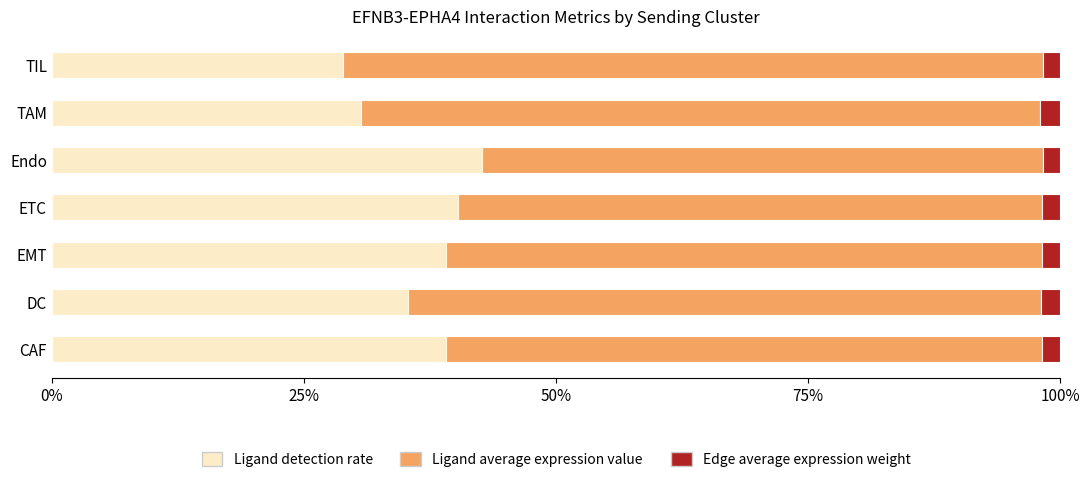

List the series in order of their overall mean, highest first.

Ligand average expression value, Ligand detection rate, Edge average expression weight